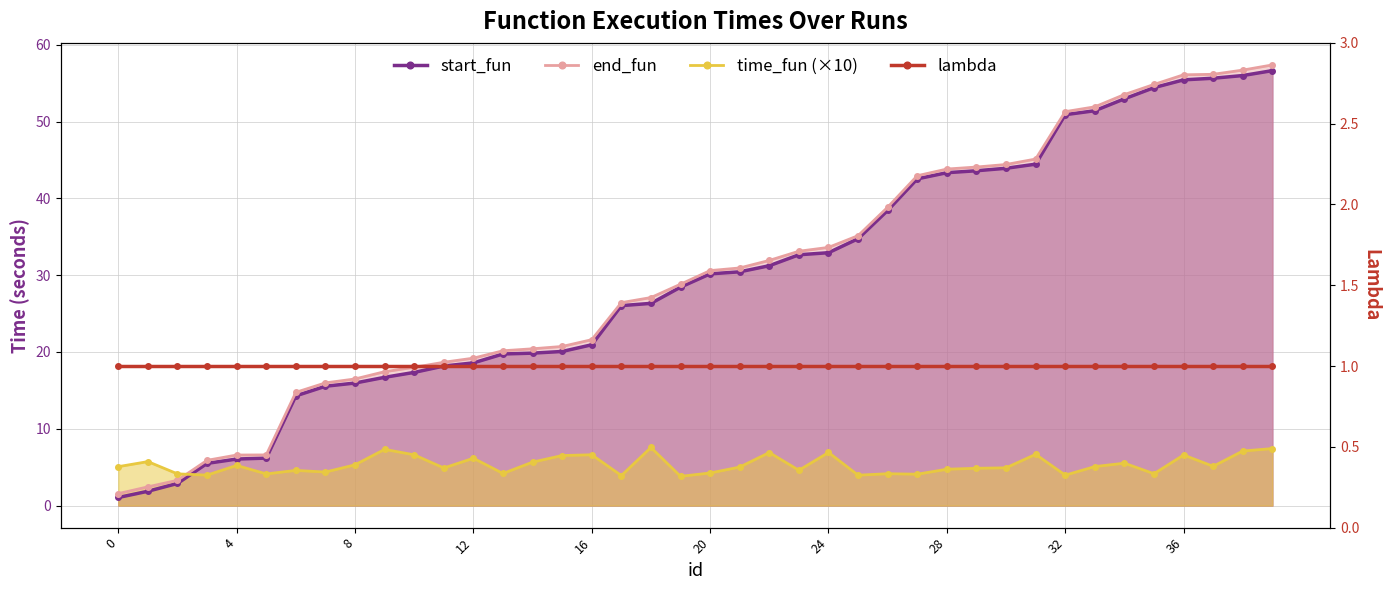

Reading left to right, transcribe all the data shown in this chart.

start_fun: 1.1	1.9	2.9	5.5	6.1	6.2	14.3	15.5	16.0	16.7	17.3	18.2	18.6	19.7	19.8	20.1	20.9	26.0	26.3	28.4	30.2	30.4	31.2	32.7	32.9	34.7	38.4	42.5	43.3	43.6	43.9	44.5	50.9	51.4	53.0	54.4	55.4	55.6	56.0	56.6
end_fun: 1.6	2.4	3.3	5.9	6.6	6.6	14.7	16.0	16.5	17.4	18.0	18.7	19.2	20.2	20.4	20.7	21.6	26.4	27.1	28.8	30.6	30.9	31.9	33.1	33.6	35.1	38.8	42.9	43.8	44.1	44.4	45.1	51.3	51.9	53.5	54.8	56.1	56.2	56.7	57.4
time_fun (×10): 5.1	5.7	4.1	4.0	5.2	4.1	4.6	4.4	5.3	7.3	6.6	4.9	6.2	4.2	5.7	6.5	6.6	3.9	7.6	3.8	4.2	5.0	6.9	4.6	6.9	4.0	4.1	4.1	4.7	4.9	4.9	6.7	4.0	5.1	5.5	4.1	6.6	5.1	7.1	7.4
lambda: 1.0	1.0	1.0	1.0	1.0	1.0	1.0	1.0	1.0	1.0	1.0	1.0	1.0	1.0	1.0	1.0	1.0	1.0	1.0	1.0	1.0	1.0	1.0	1.0	1.0	1.0	1.0	1.0	1.0	1.0	1.0	1.0	1.0	1.0	1.0	1.0	1.0	1.0	1.0	1.0